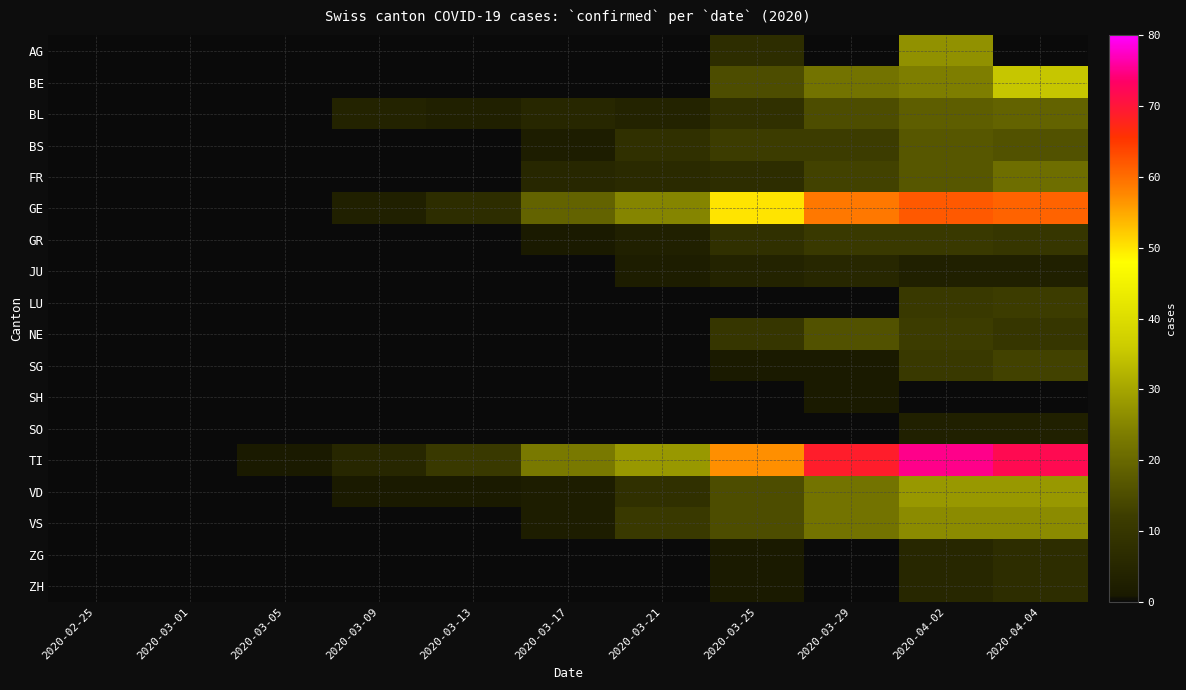

Which label corresponds to the smallest value in the chart?

2020-02-25